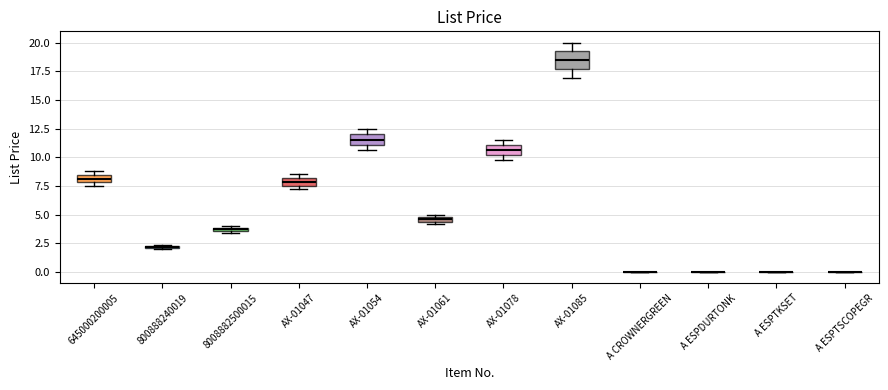

Where does the median line of the box for AX-01054 sit on the y-axis? The values are not printed on the chart, so give them approximately, as read against the axis.

11.5